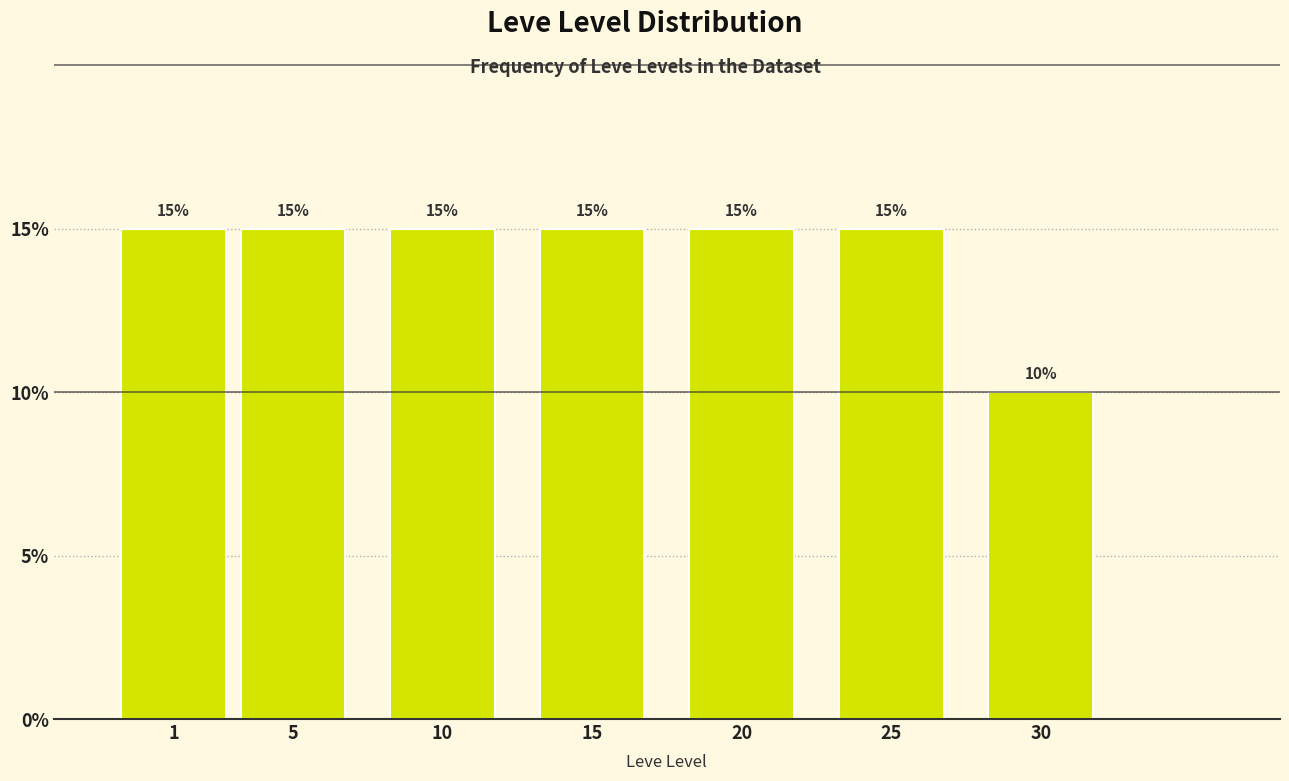

Reading left to right, transcribe all the data shown in this chart.

15	15	15	15	15	15	10